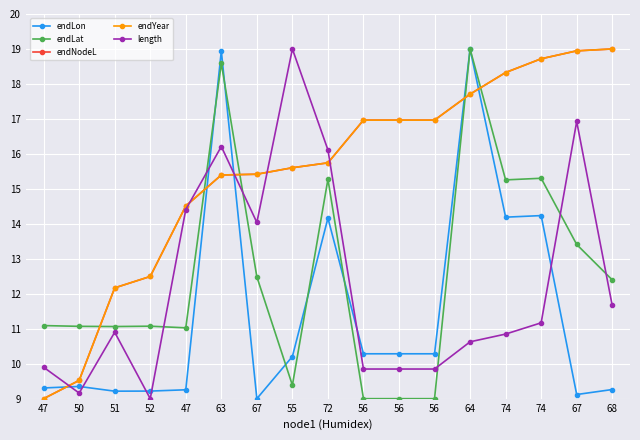

True or false: endLon has a value of 14.2 at 74.

True